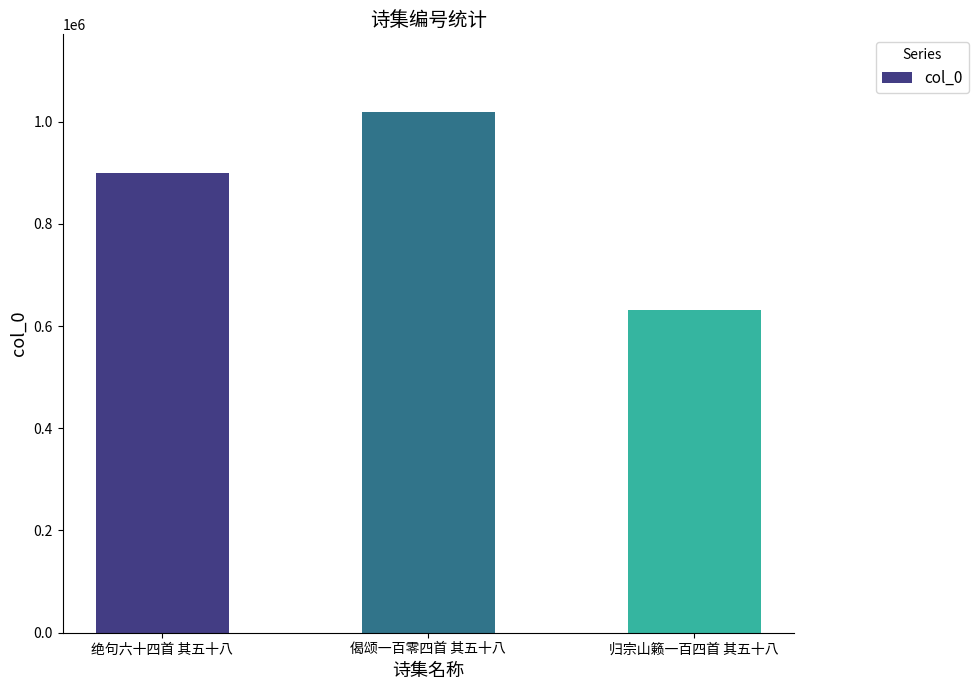

How many categories are shown in the chart?

3